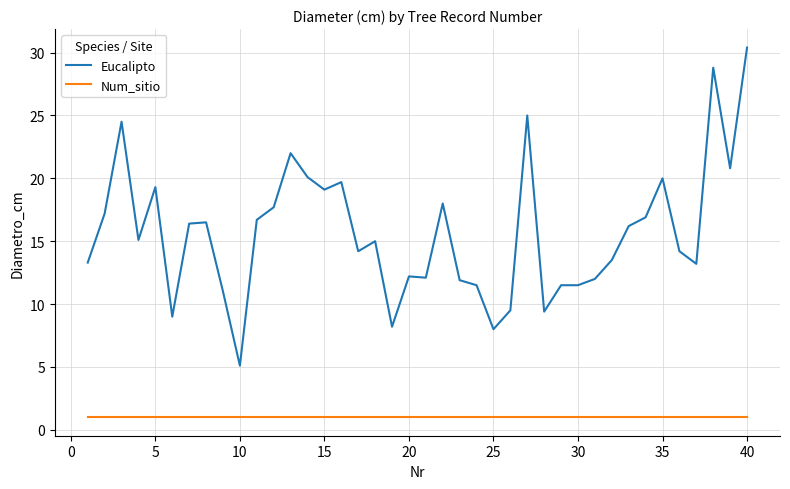

What is the difference between the maximum and minimum values in the Eucalipto series?

25.3